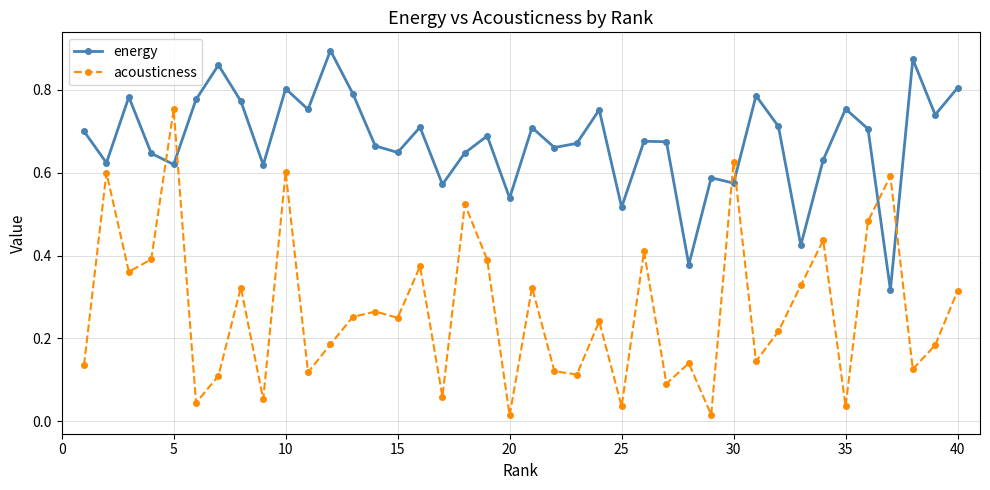

True or false: acousticness and energy cross at least once.

True